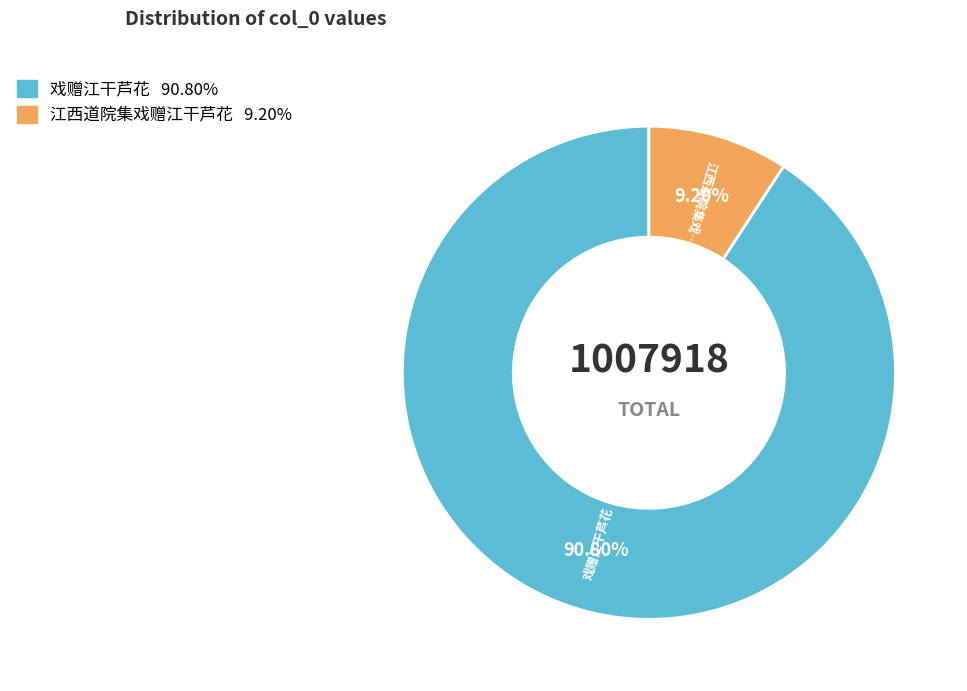

Is there a majority slice in this chart?

Yes